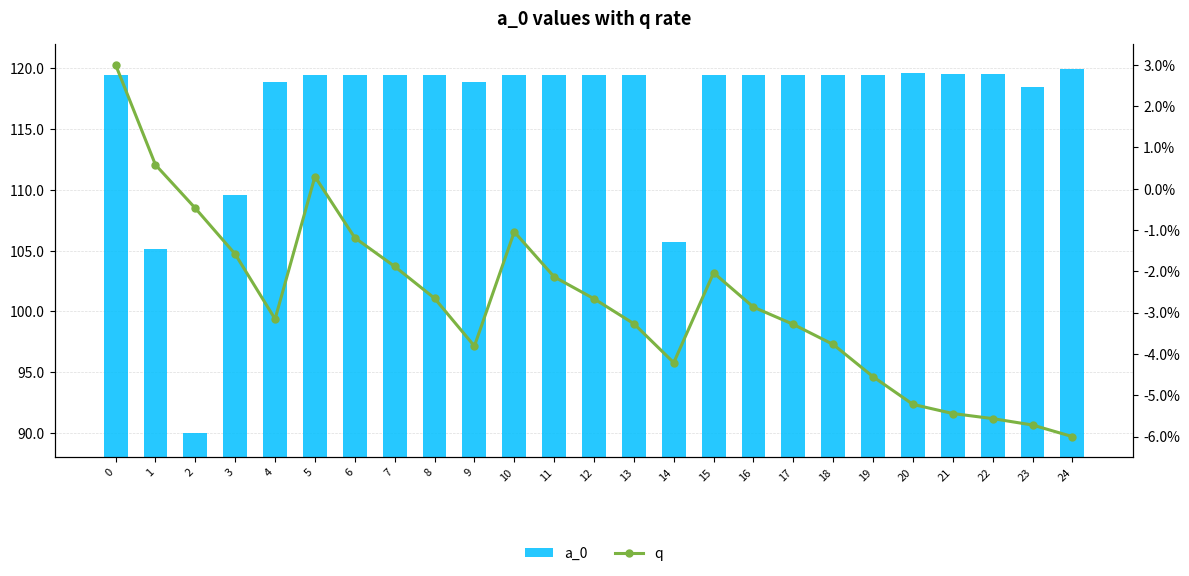

Reading left to right, list all the values displayed in this chart.

a_0: 119.5	105.2	90.0	109.6	118.9	119.5	119.5	119.5	119.5	118.9	119.4	119.5	119.5	119.5	105.7	119.5	119.4	119.5	119.5	119.5	119.6	119.6	119.5	118.5	119.9
q: 0.0	0.0	-0.0	-0.0	-0.0	0.0	-0.0	-0.0	-0.0	-0.0	-0.0	-0.0	-0.0	-0.0	-0.0	-0.0	-0.0	-0.0	-0.0	-0.0	-0.1	-0.1	-0.1	-0.1	-0.1